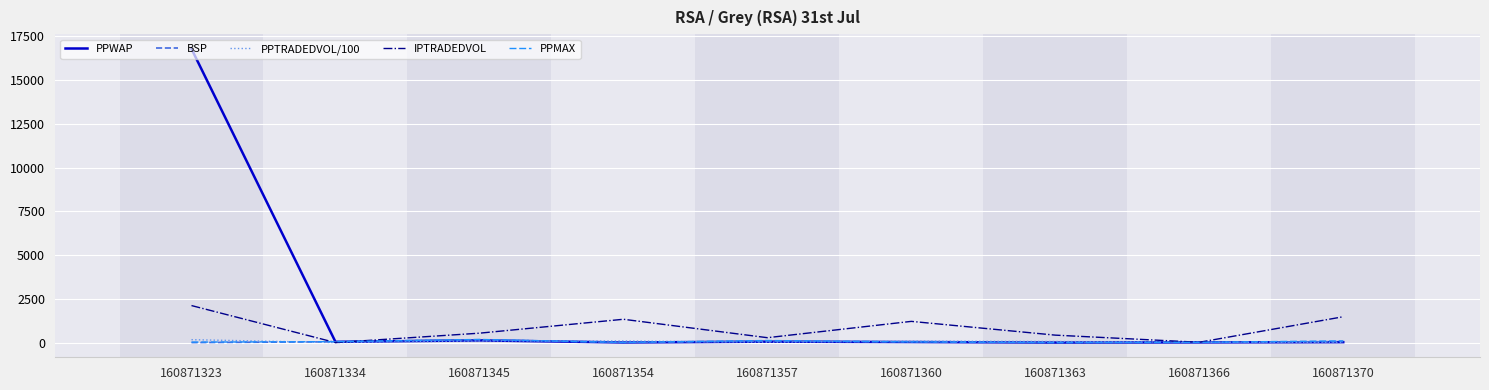

True or false: PPMAX has more than 0 points higher than both neighbors.

True